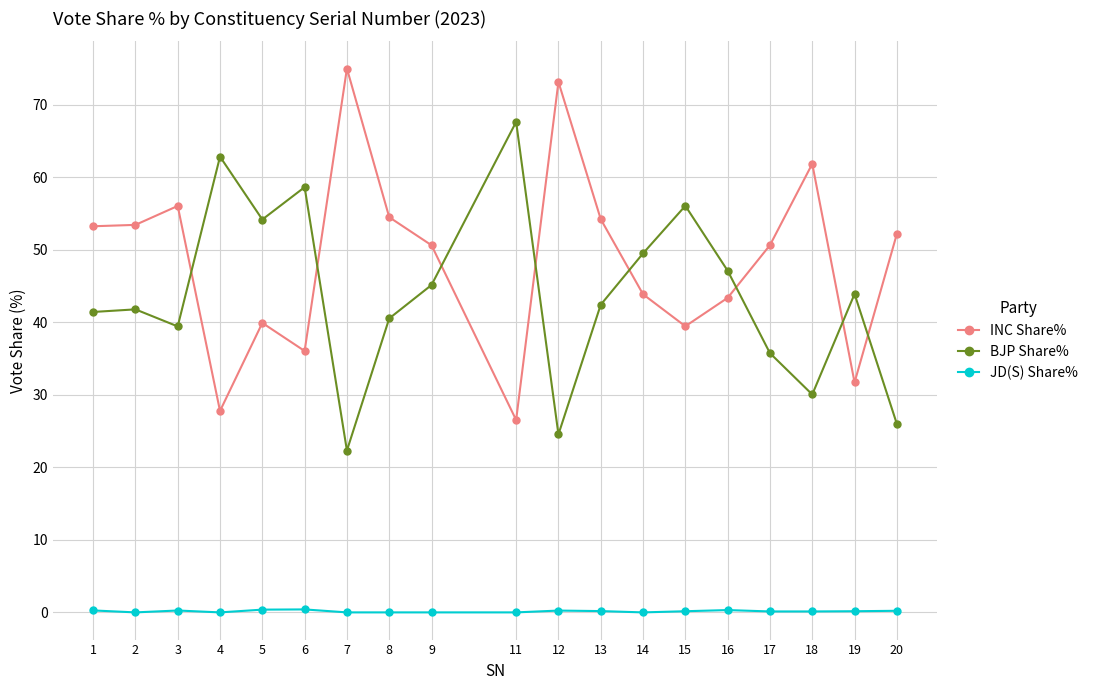

What is the greatest value displayed?

75.0